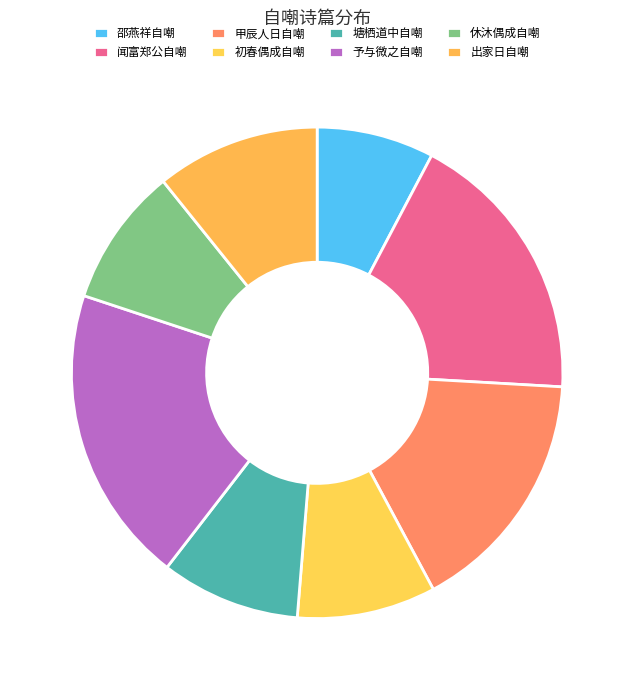

How many slices are in this pie chart?

8